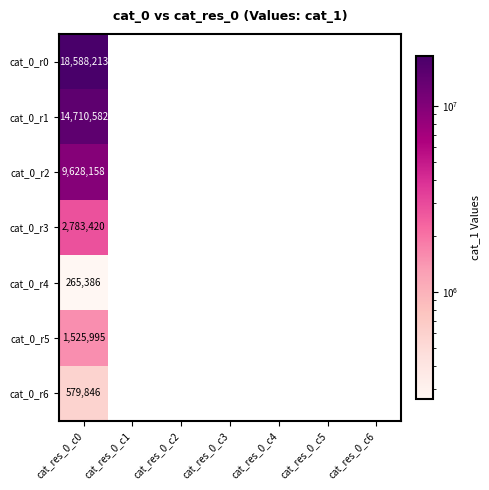

Is it true that cat_0_r2 equals 15758405 at cat_res_0_c0?

False